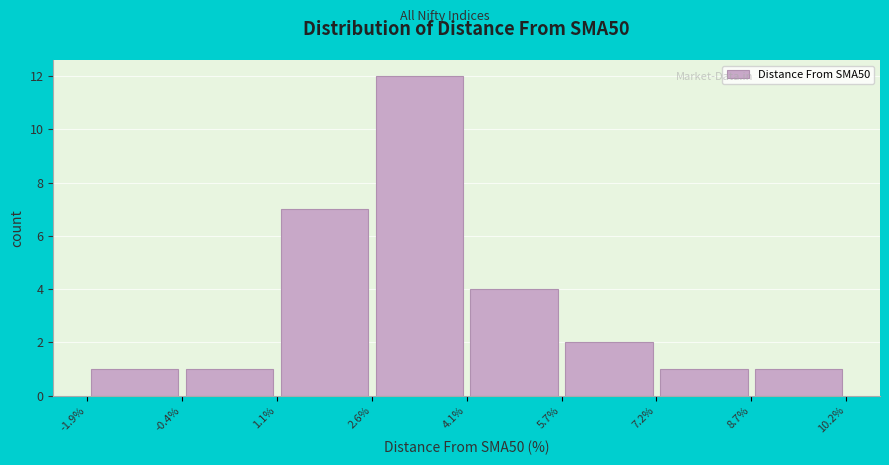

Reading left to right, transcribe this chart: for each bar, give the range it covers on the x-axis and its height. The values are not printed on the chart, so give them approximately, as read against the axis.

-1.9% to -0.4%: 1
-0.4% to 1.1%: 1
1.1% to 2.6%: 7
2.6% to 4.1%: 12
4.1% to 5.7%: 4
5.7% to 7.2%: 2
7.2% to 8.7%: 1
8.7% to 10.2%: 1